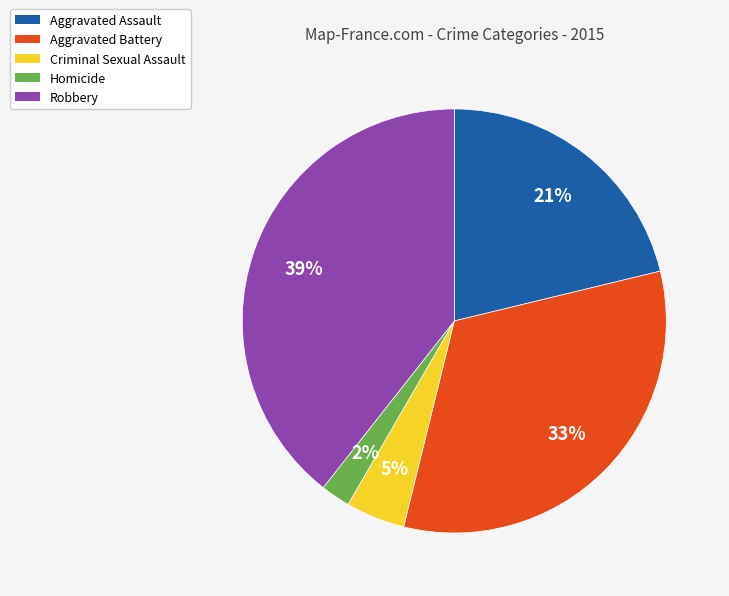

Count the number of slices in the pie.

5